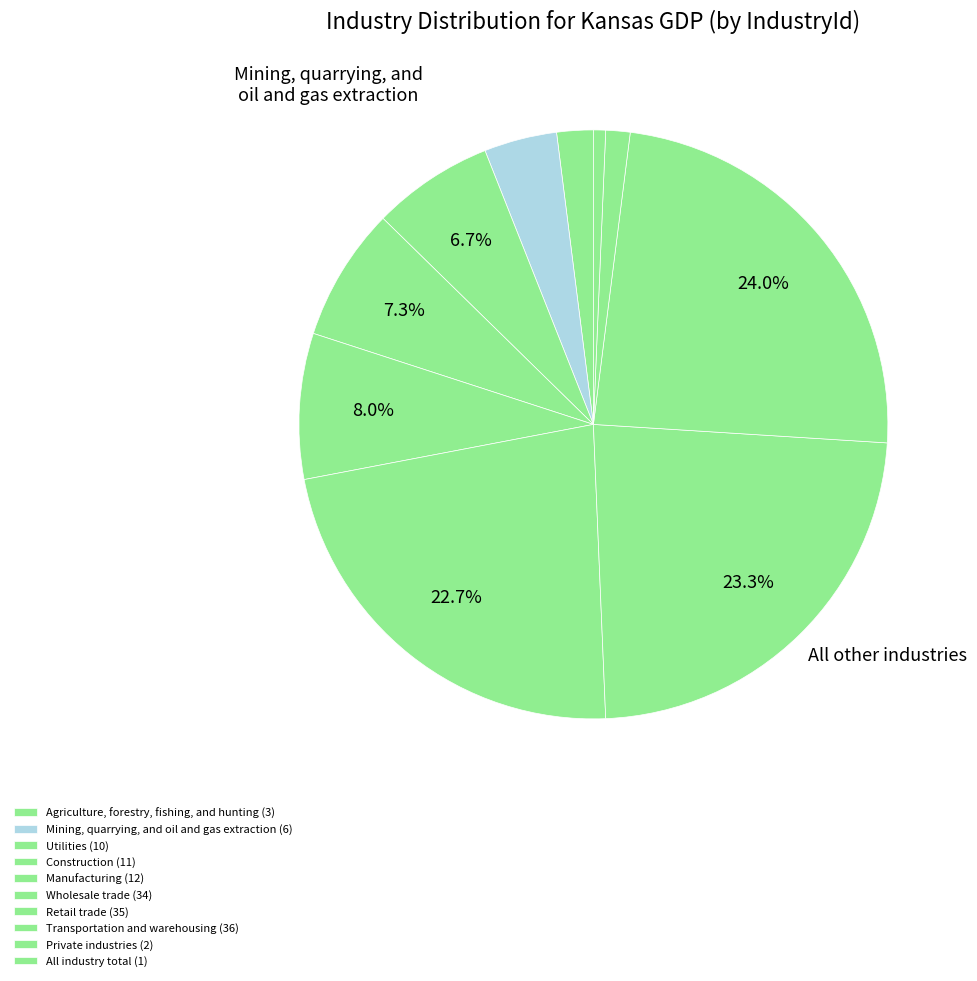

How many segments does this pie chart have?

10